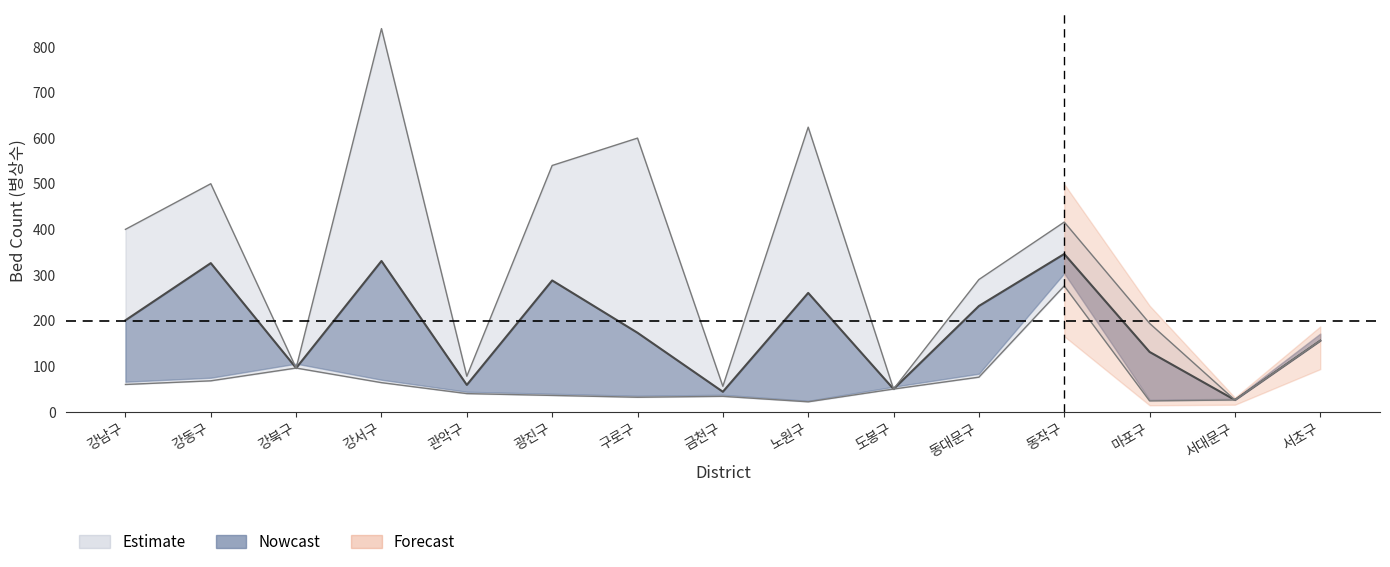

What is the value of the 병상수_mid point at the 8th from the left?

44.0